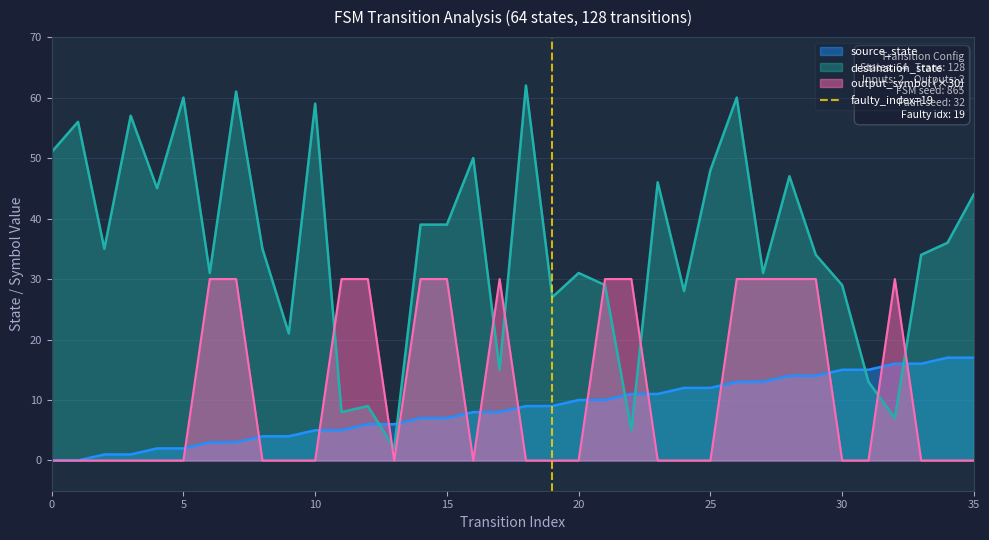

Is it true that destination_state equals 7 at 20?

False